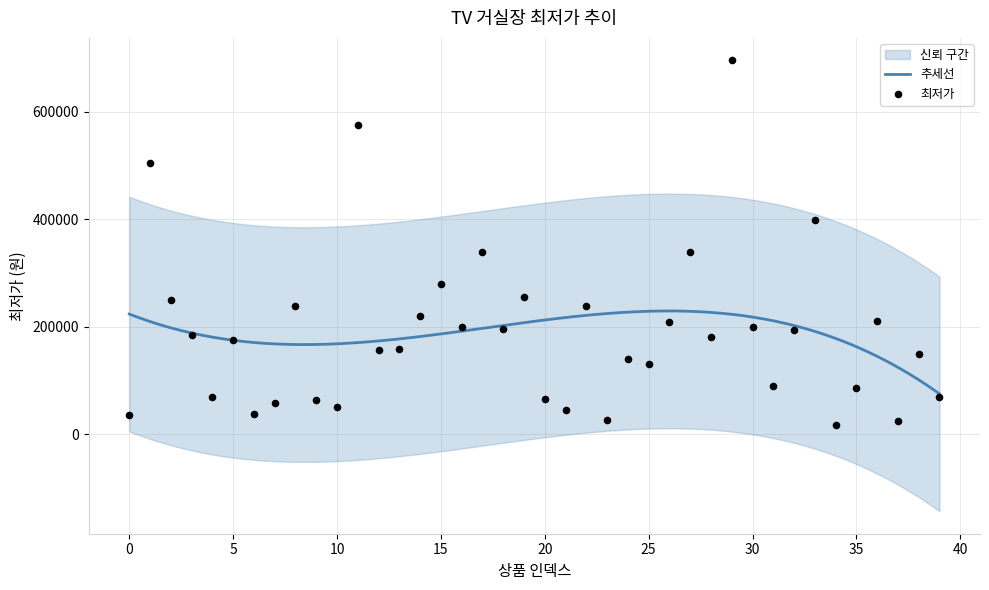

Between 6 and 7, which is larger?

7